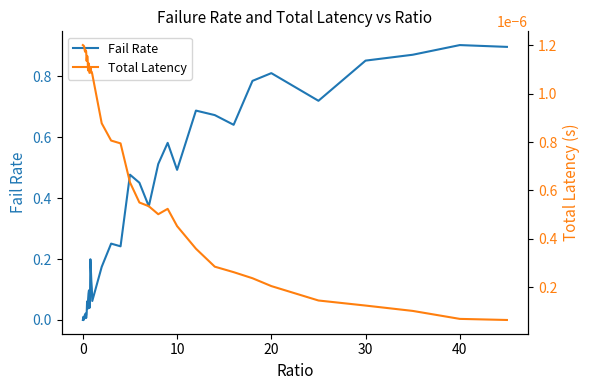

Is it true that Fail Rate equals 1.3 at 33?

False